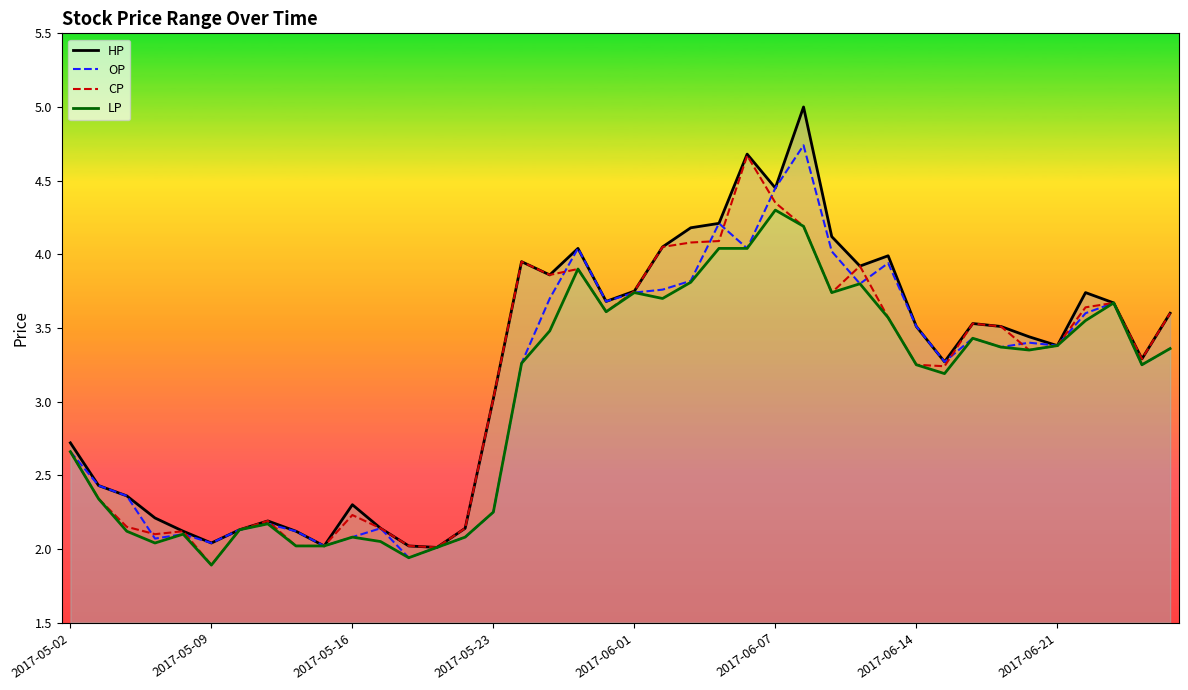

How many data points in OP are above 3?

24